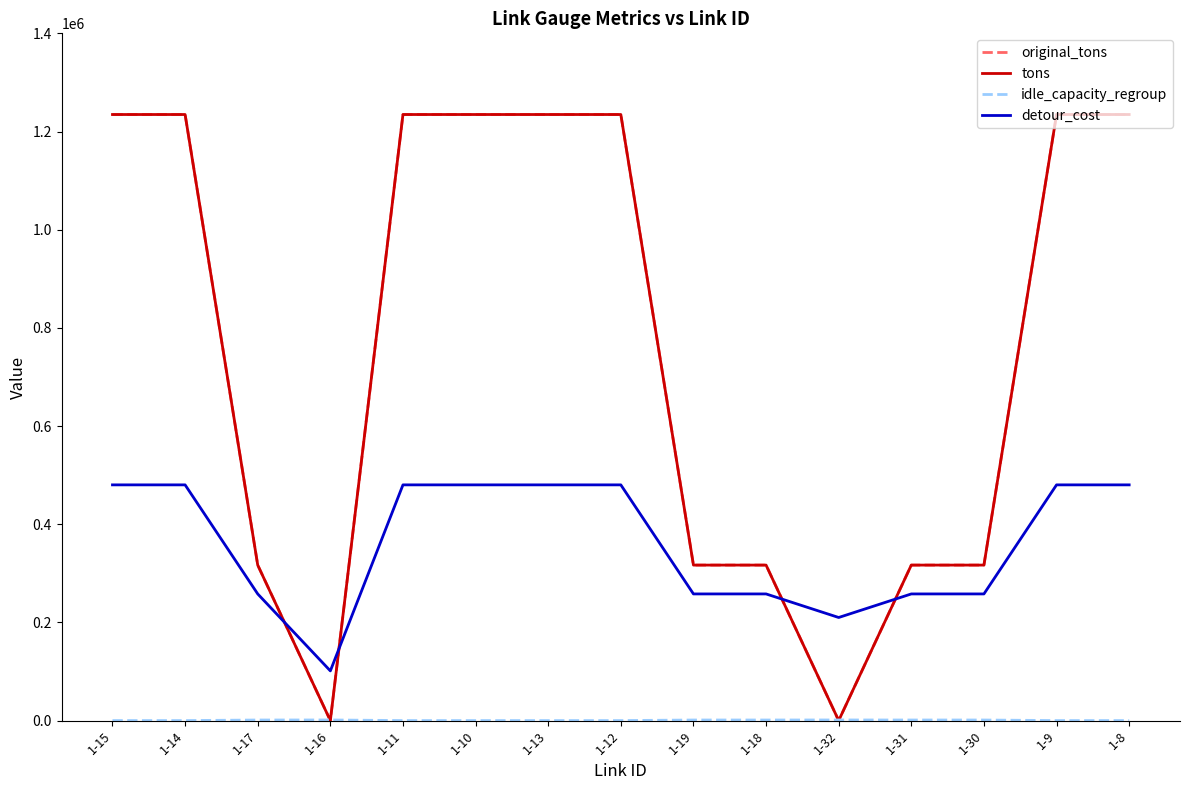

Is this an area chart (filled region under the line)?

No